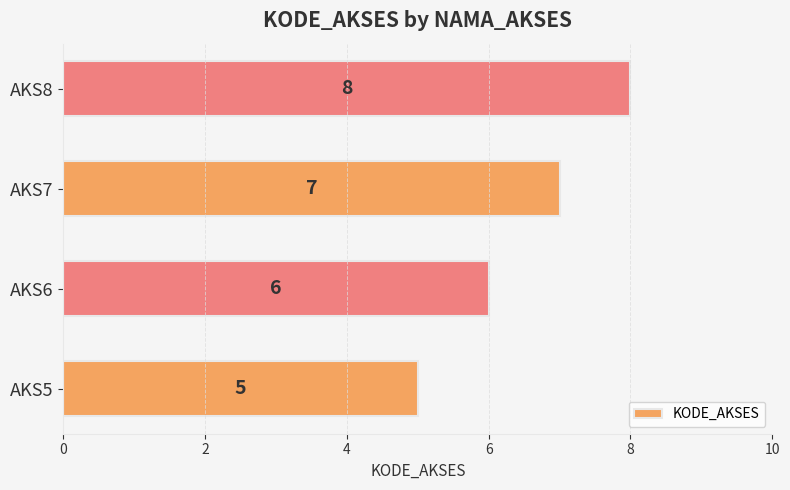

The value at AKS7 is 12. True or false?

False